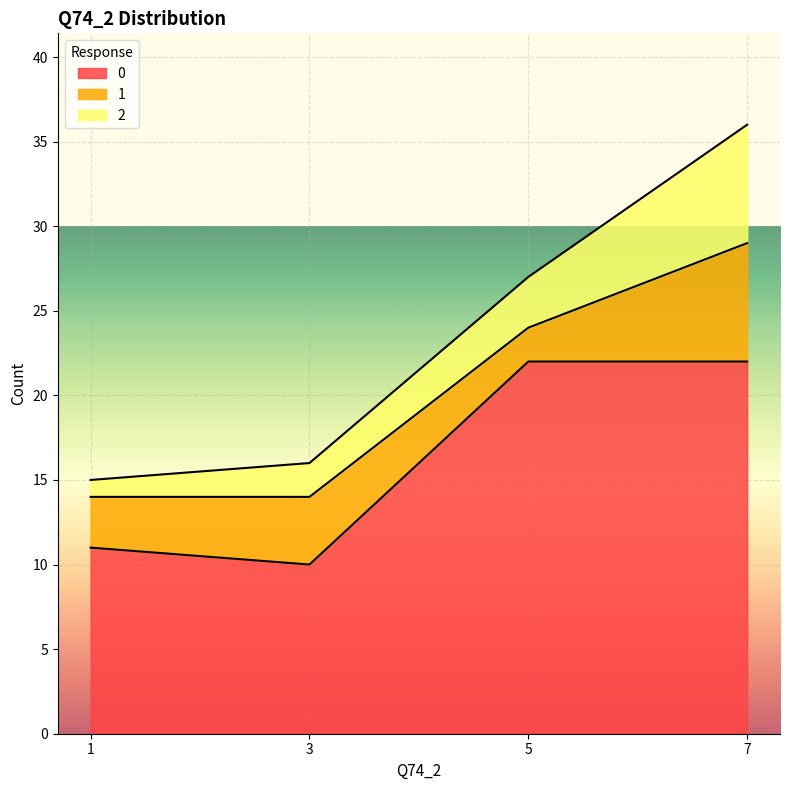

What is the difference between the maximum and minimum values in the 1 series?

5